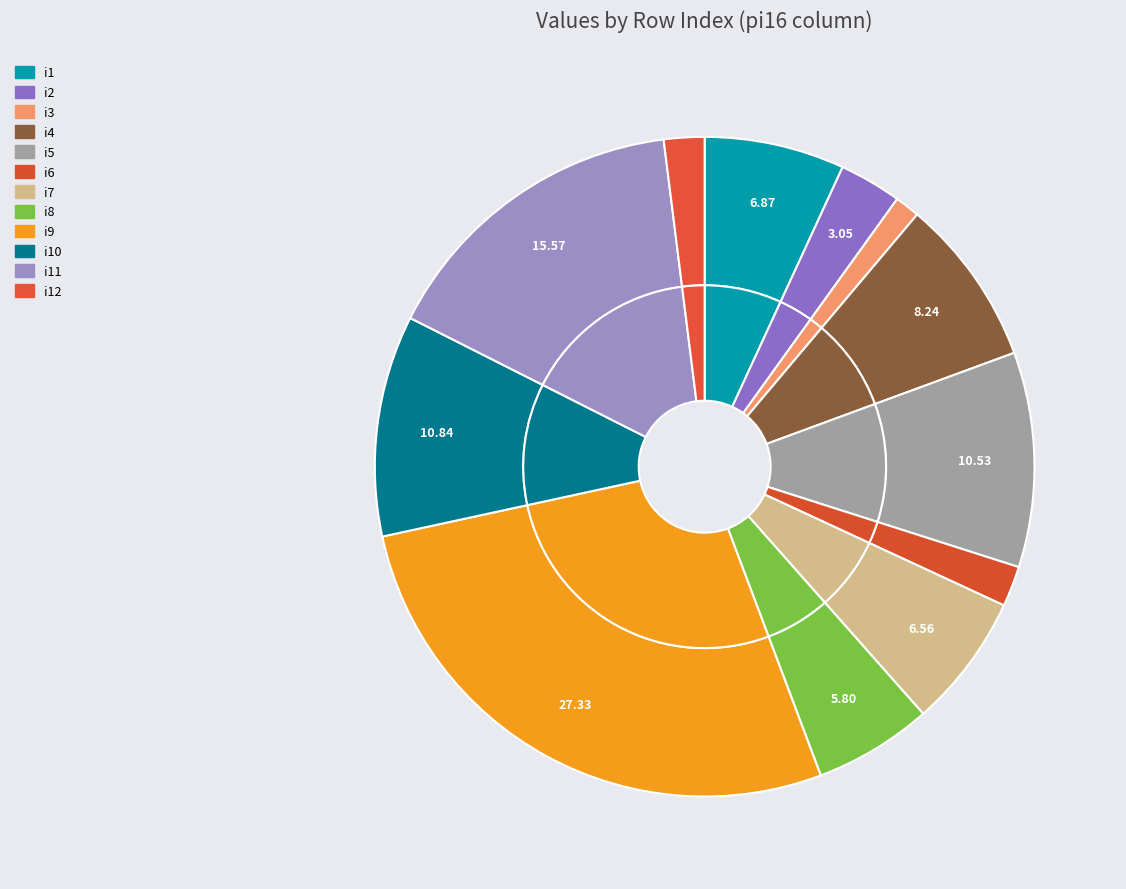

What is the ratio of the value at i2 to the value at i1?

0.4